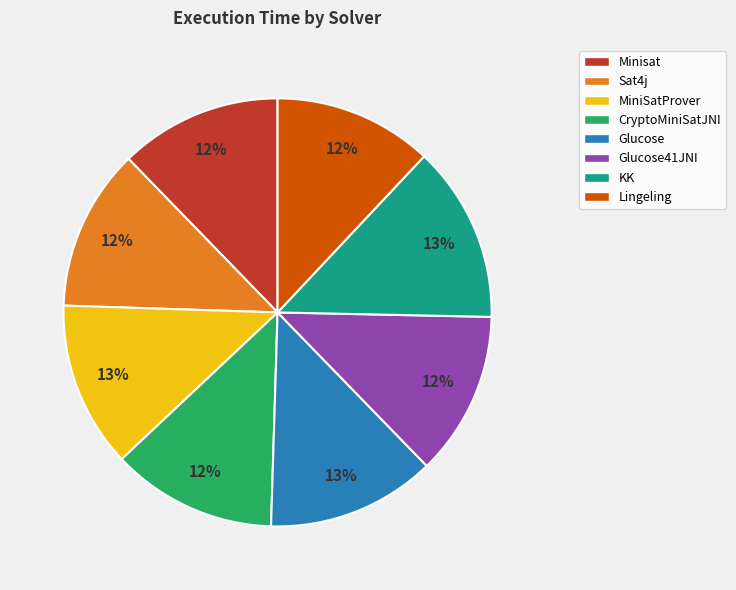

Is the sum of MiniSatProver and CryptoMiniSatJNI greater than half?

No